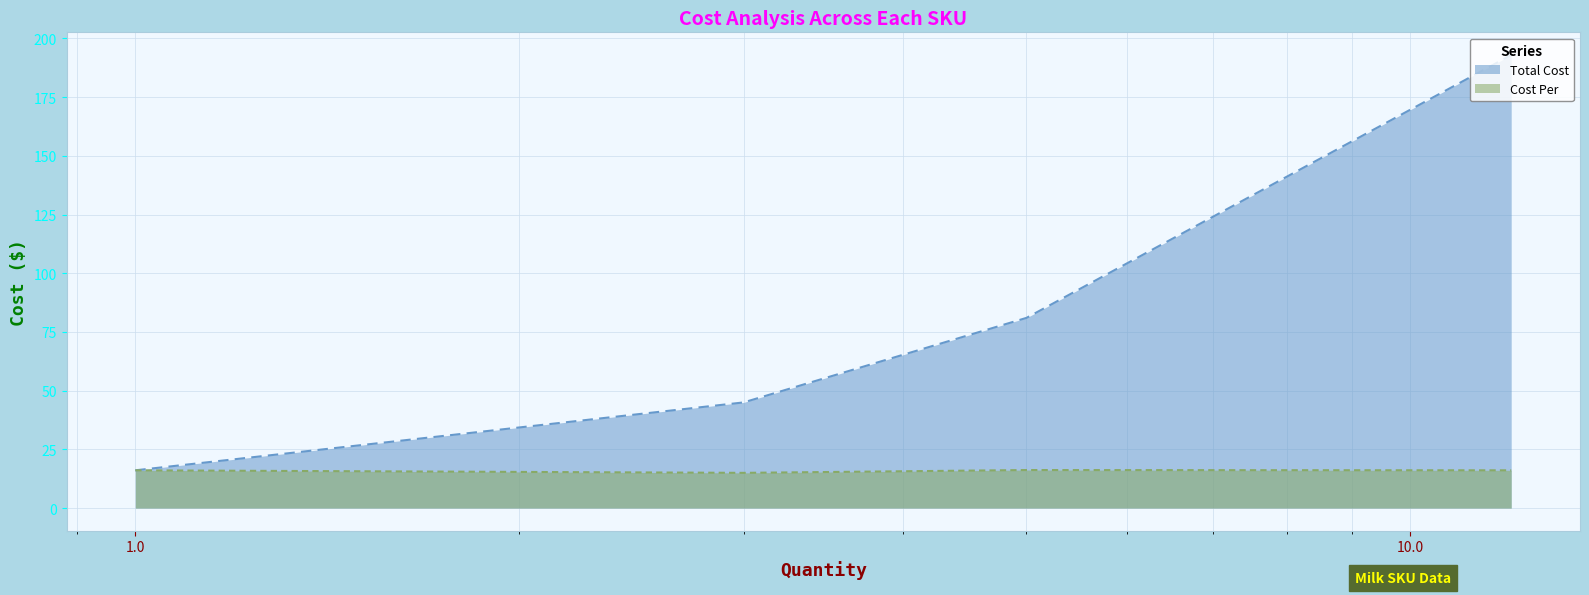

How many lines are shown in the chart?

2